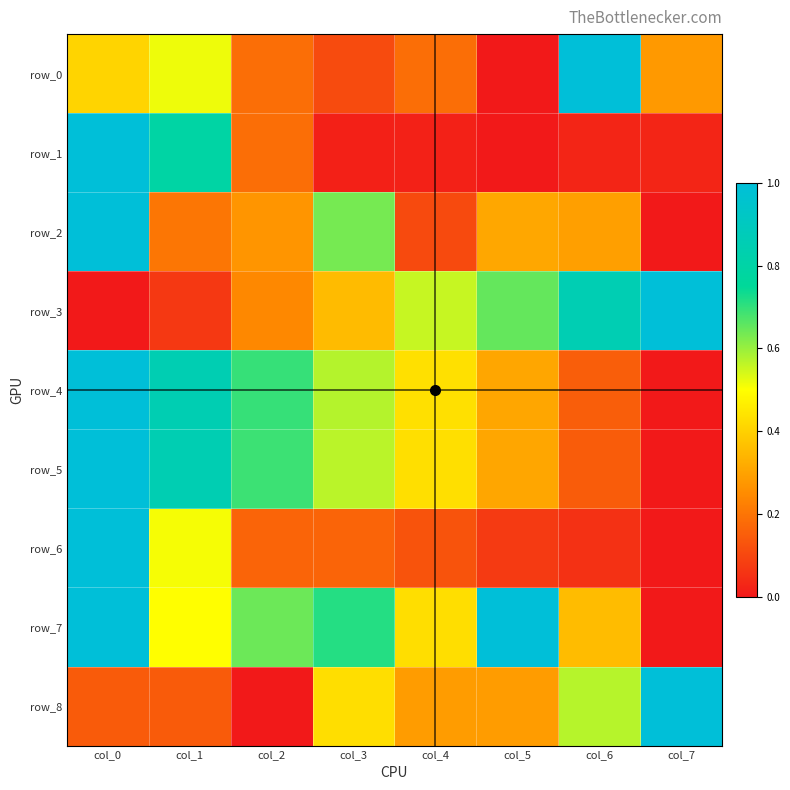

Reading left to right, extract all data points from this chart.

row_0: col_0=0.4	col_1=0.5	col_2=0.2	col_3=0.1	col_4=0.2	col_5=0.0	col_6=1.0	col_7=0.3
row_1: col_0=1.0	col_1=0.8	col_2=0.2	col_3=0.0	col_4=0.0	col_5=0.0	col_6=0.0	col_7=0.0
row_2: col_0=1.0	col_1=0.2	col_2=0.3	col_3=0.6	col_4=0.1	col_5=0.3	col_6=0.3	col_7=0.0
row_3: col_0=0.0	col_1=0.1	col_2=0.2	col_3=0.4	col_4=0.6	col_5=0.7	col_6=0.9	col_7=1.0
row_4: col_0=1.0	col_1=0.8	col_2=0.7	col_3=0.6	col_4=0.4	col_5=0.3	col_6=0.2	col_7=0.0
row_5: col_0=1.0	col_1=0.8	col_2=0.7	col_3=0.6	col_4=0.4	col_5=0.3	col_6=0.1	col_7=0.0
row_6: col_0=1.0	col_1=0.5	col_2=0.2	col_3=0.2	col_4=0.1	col_5=0.1	col_6=0.1	col_7=0.0
row_7: col_0=1.0	col_1=0.5	col_2=0.6	col_3=0.7	col_4=0.4	col_5=1.0	col_6=0.4	col_7=0.0
row_8: col_0=0.1	col_1=0.1	col_2=0.0	col_3=0.4	col_4=0.3	col_5=0.3	col_6=0.6	col_7=1.0